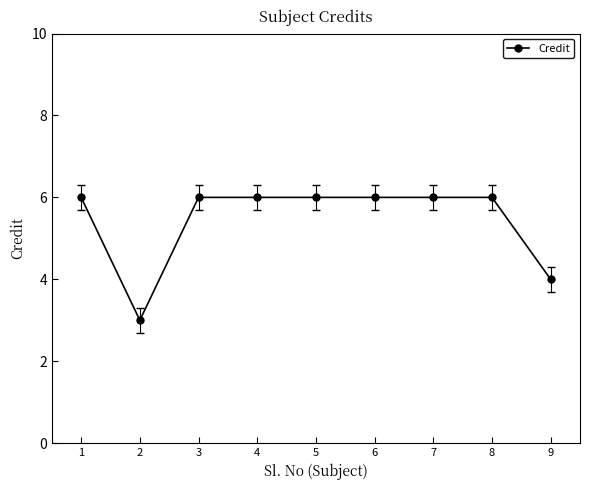

What is the ratio of the value at 1 to the value at 2?

2.0